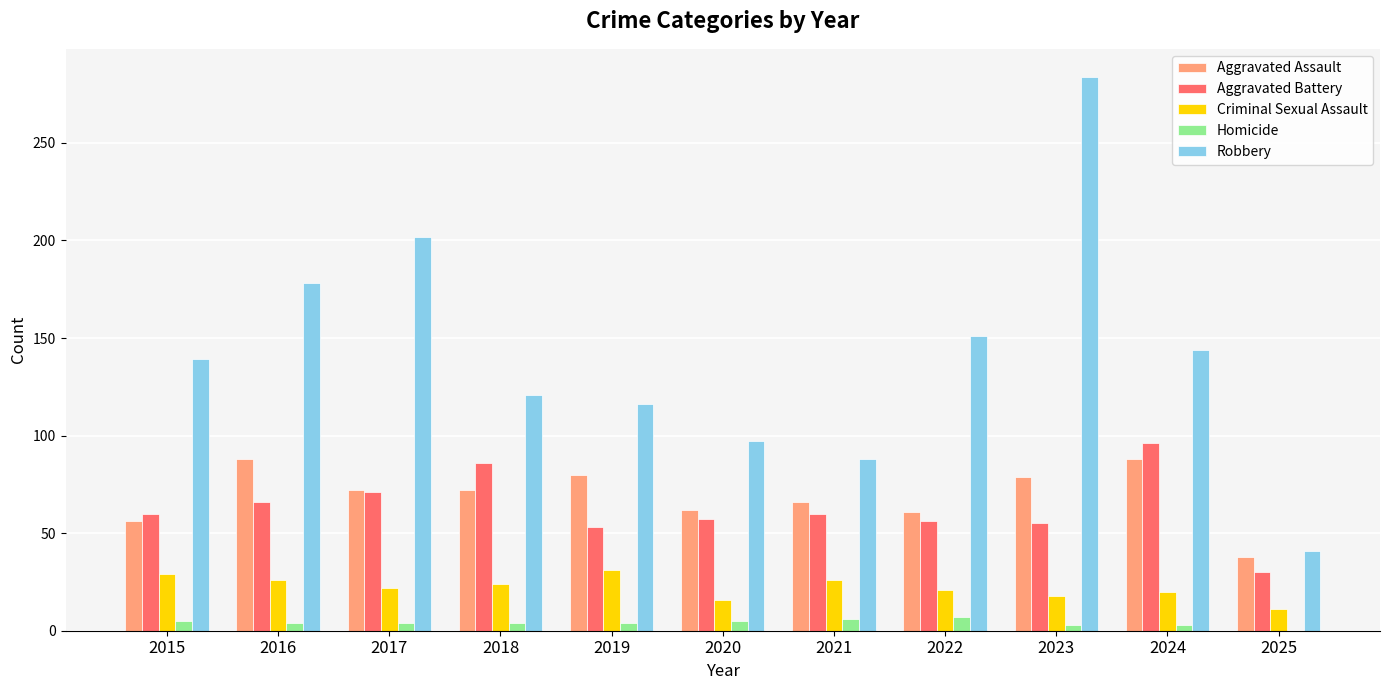

What is the maximum value for Criminal Sexual Assault?

31